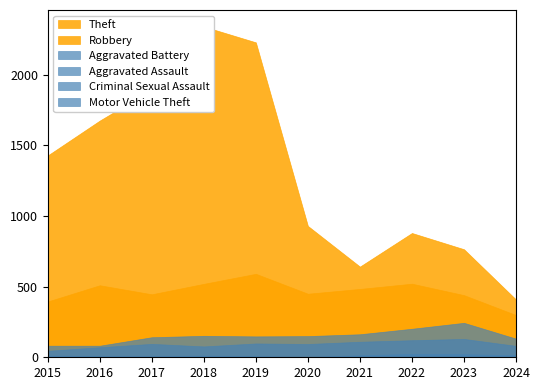

Count the number of categories in the chart.

10